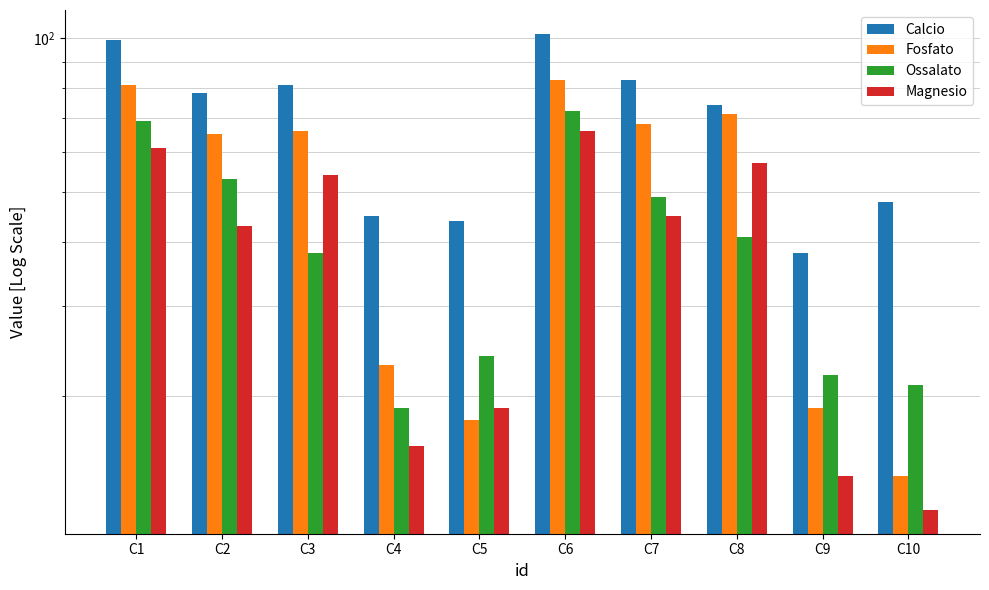

At which category is the sum across all series the highest?

C6